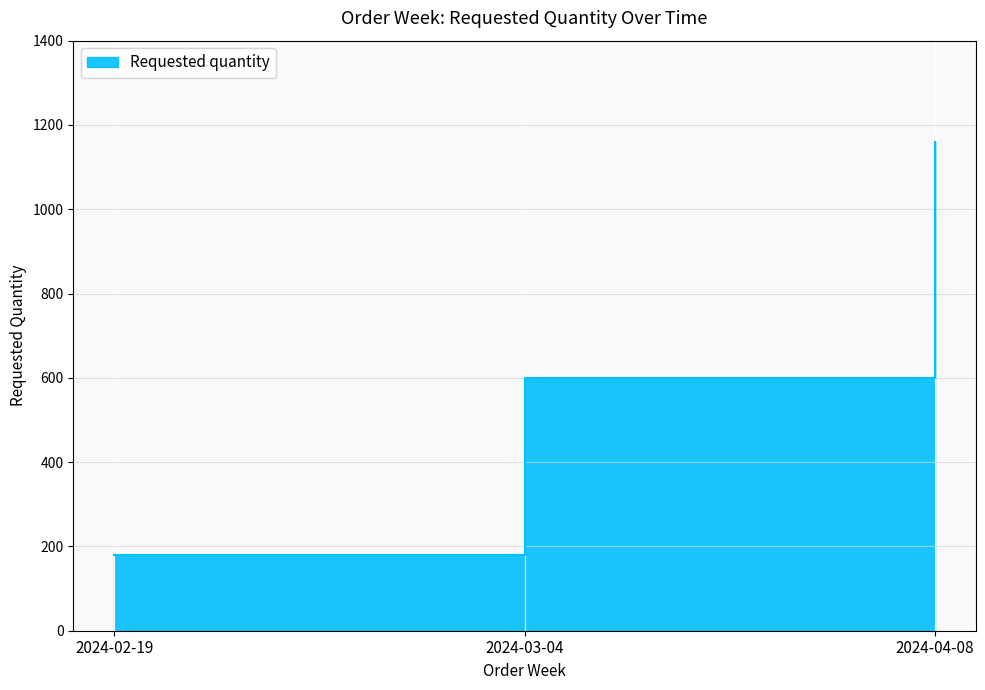

What is the difference between the values at 2024-02-19 and 2024-04-08?

980